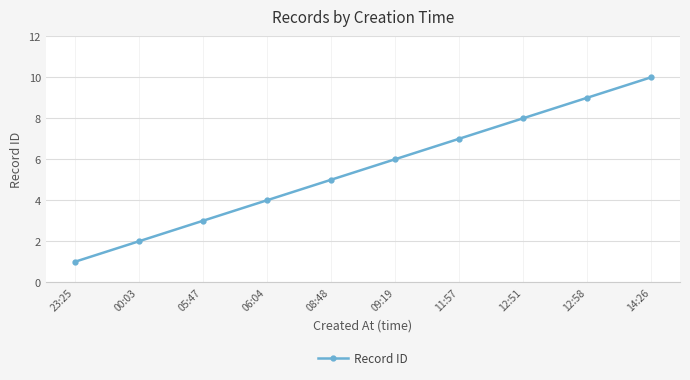

Rank the categories by value from highest to lowest.

14:26, 12:58, 12:51, 11:57, 09:19, 08:48, 06:04, 05:47, 00:03, 23:25